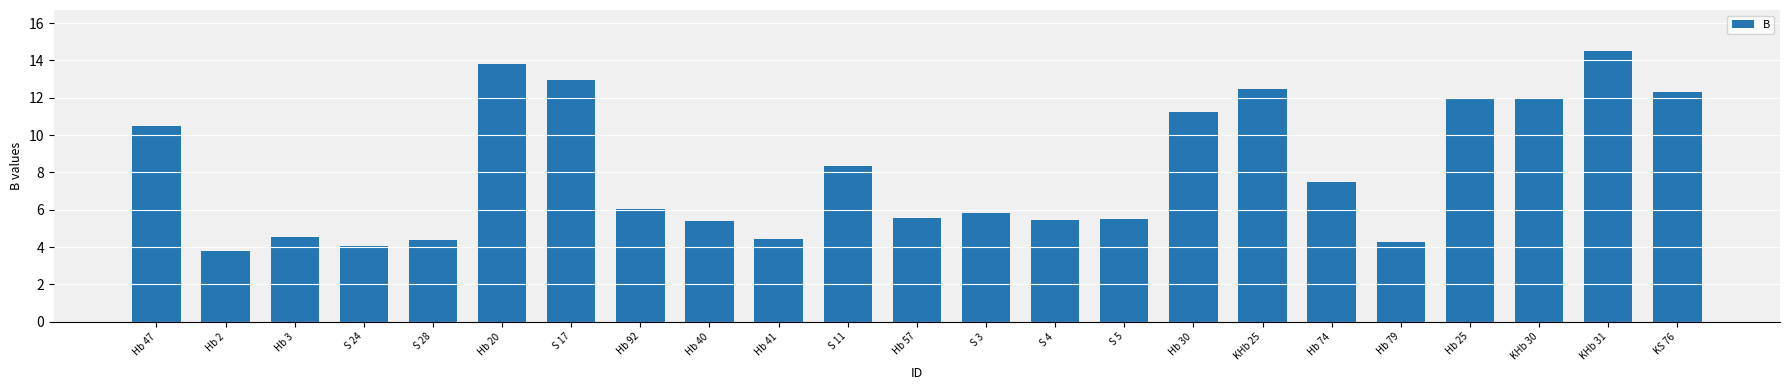

What is the label of the 22nd bar from the right?

Hb 2